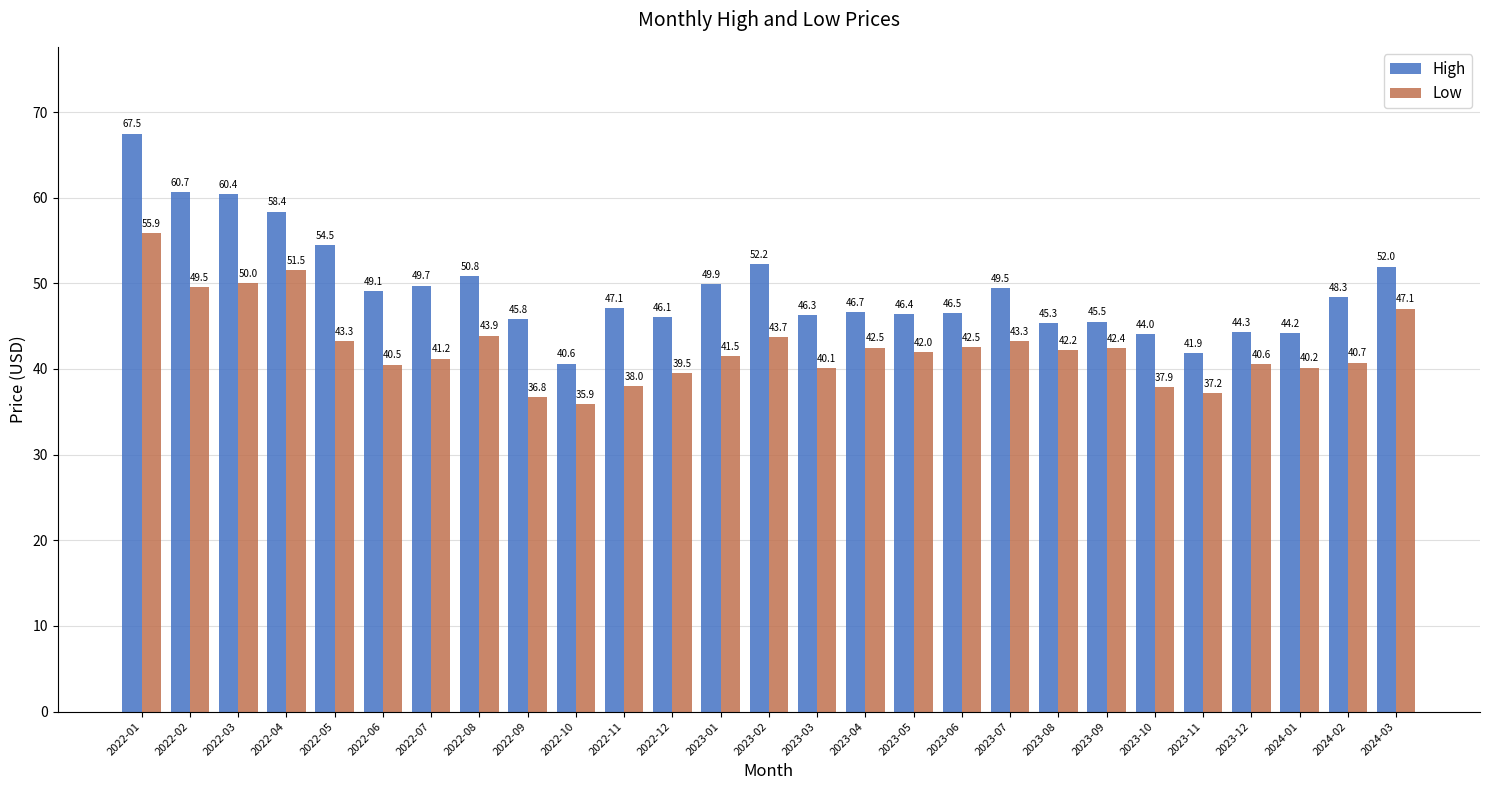

Reading left to right, what are all the values shown in this chart?

High: 2022-01=67.5	2022-02=60.7	2022-03=60.4	2022-04=58.4	2022-05=54.5	2022-06=49.1	2022-07=49.7	2022-08=50.8	2022-09=45.8	2022-10=40.6	2022-11=47.1	2022-12=46.1	2023-01=49.9	2023-02=52.2	2023-03=46.3	2023-04=46.7	2023-05=46.4	2023-06=46.5	2023-07=49.5	2023-08=45.3	2023-09=45.5	2023-10=44.0	2023-11=41.9	2023-12=44.3	2024-01=44.2	2024-02=48.3	2024-03=52.0
Low: 2022-01=55.9	2022-02=49.5	2022-03=50.0	2022-04=51.5	2022-05=43.3	2022-06=40.5	2022-07=41.2	2022-08=43.9	2022-09=36.8	2022-10=35.9	2022-11=38.0	2022-12=39.5	2023-01=41.5	2023-02=43.7	2023-03=40.1	2023-04=42.5	2023-05=42.0	2023-06=42.5	2023-07=43.3	2023-08=42.2	2023-09=42.4	2023-10=37.9	2023-11=37.2	2023-12=40.6	2024-01=40.2	2024-02=40.7	2024-03=47.1